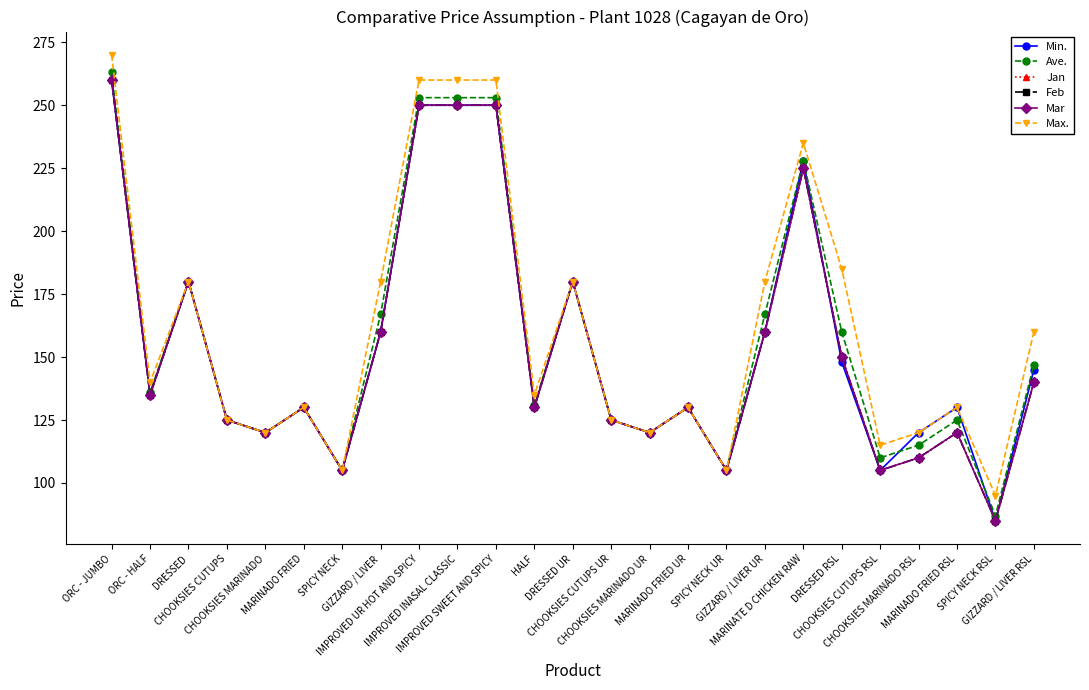

True or false: Feb and Mar cross at least once.

False